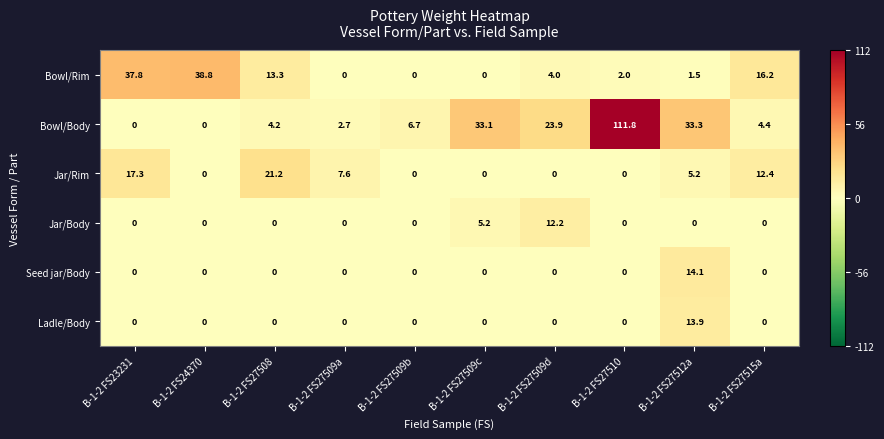

Which label corresponds to the largest value in the chart?

B-1-2 FS27510